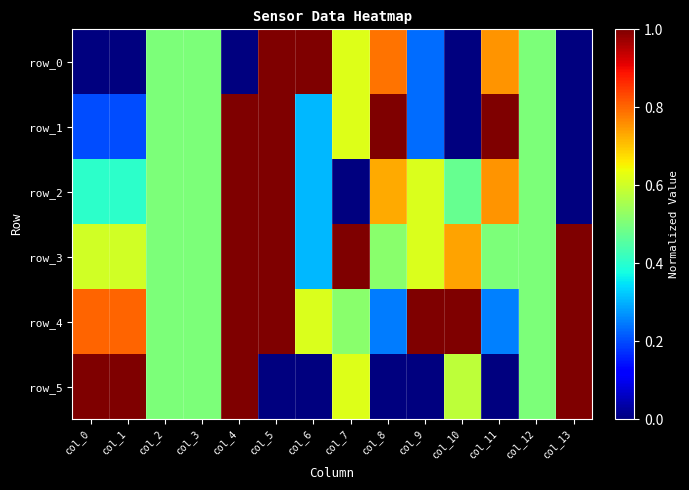

What is the difference between the second highest and second lowest values in the row_3 series?

0.5